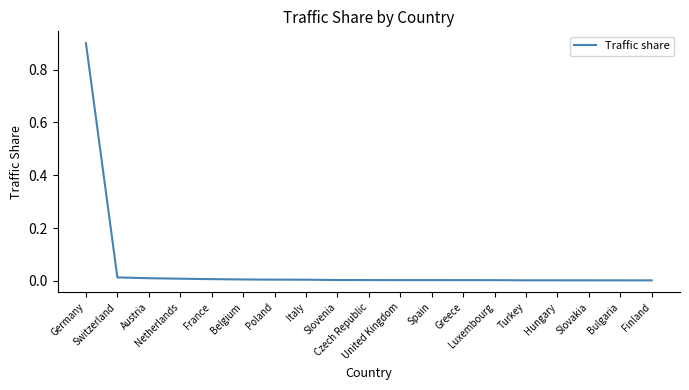

What is the difference between the maximum and minimum values?

0.9